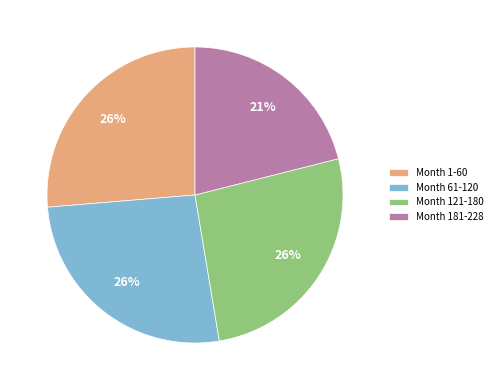

To the nearest percent, what is the combined percentage of Month 1-60 and Month 61-120?

53%